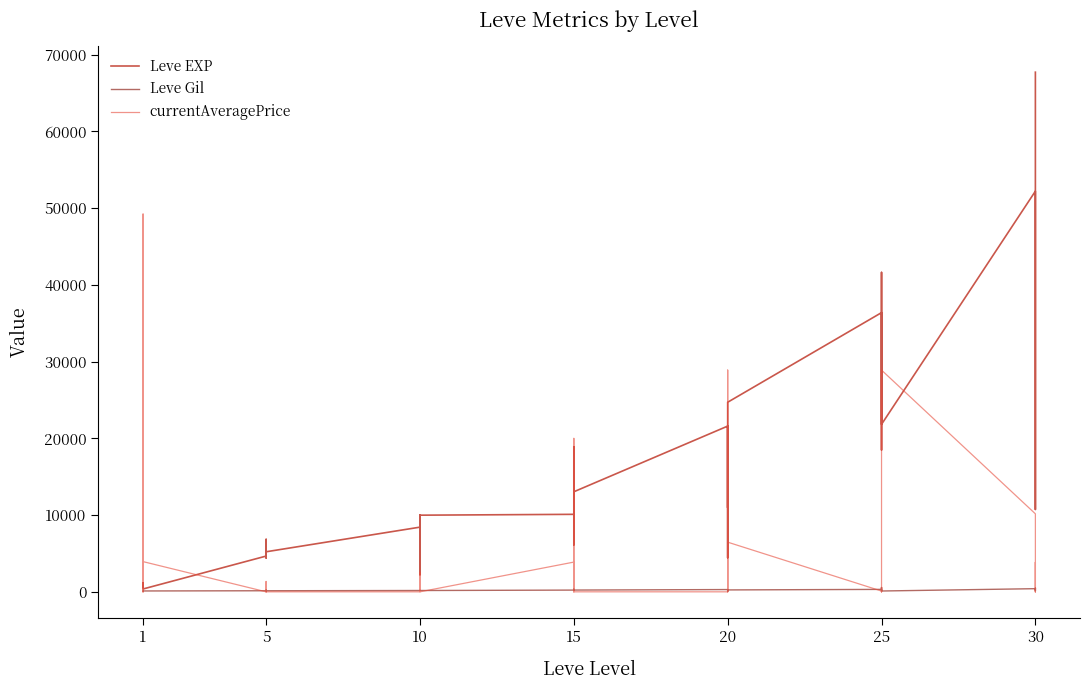

What are all the series names shown in the legend?

Leve EXP, Leve Gil, currentAveragePrice